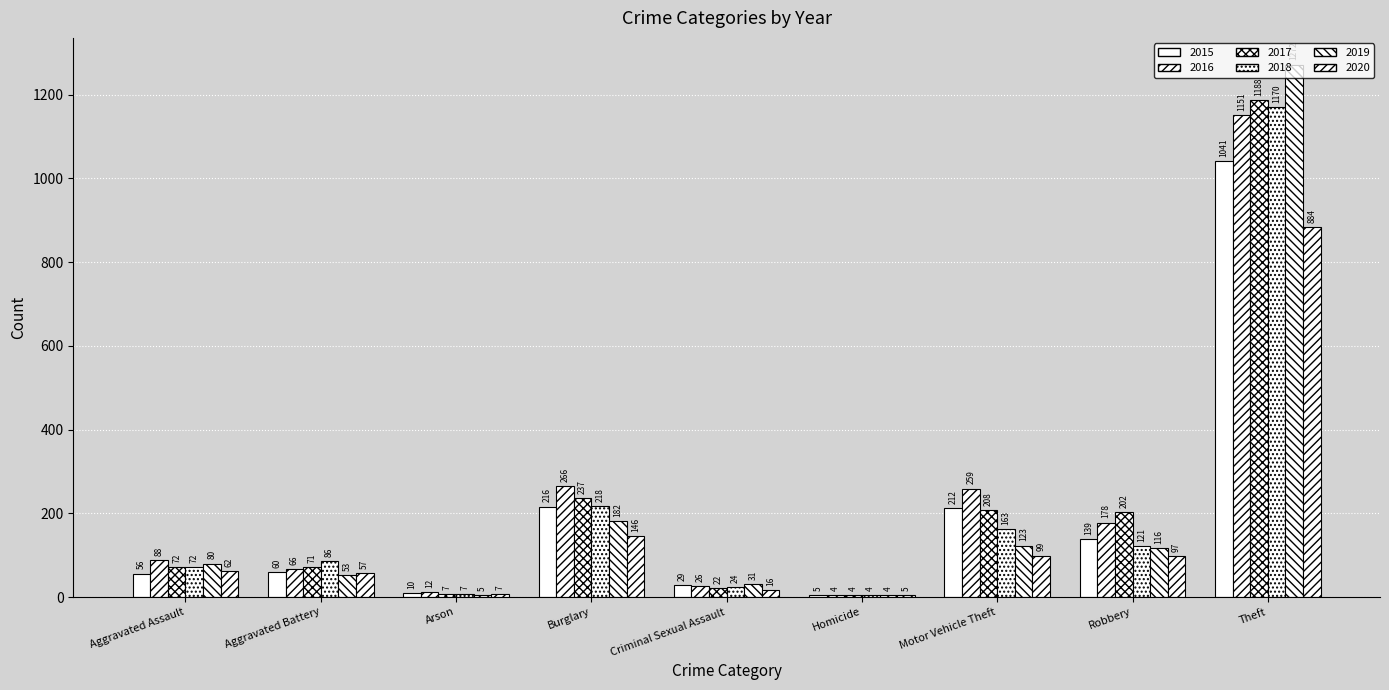

Which category has the highest value across all series?

Theft